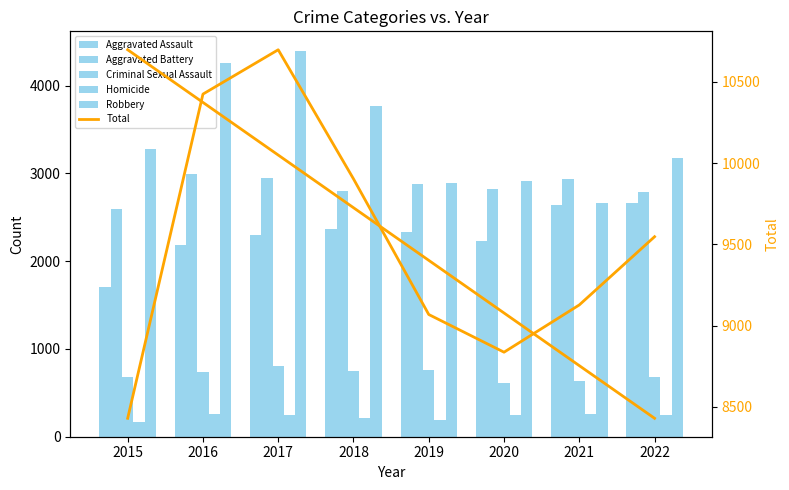

What is the average value of the Aggravated Battery series?

2847